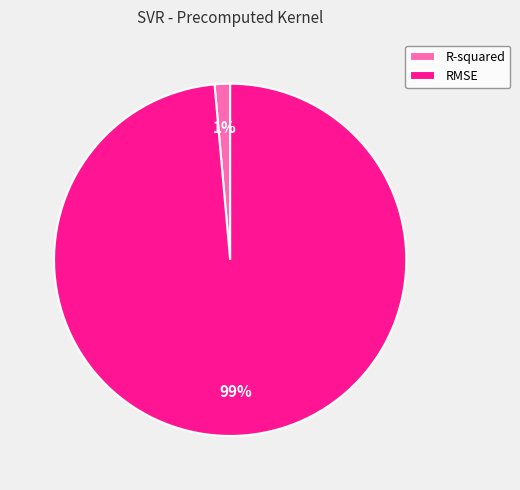

Is R-squared the majority of the pie?

No